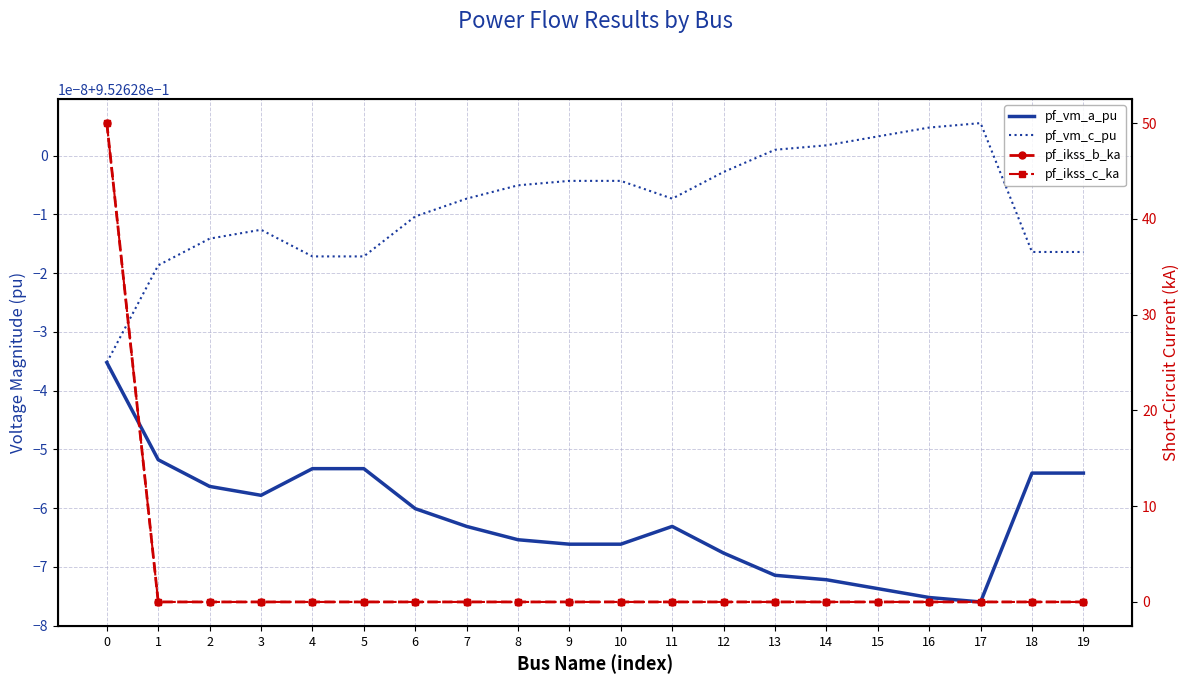

What are all the series names shown in the legend?

pf_vm_a_pu, pf_vm_c_pu, pf_ikss_b_ka, pf_ikss_c_ka